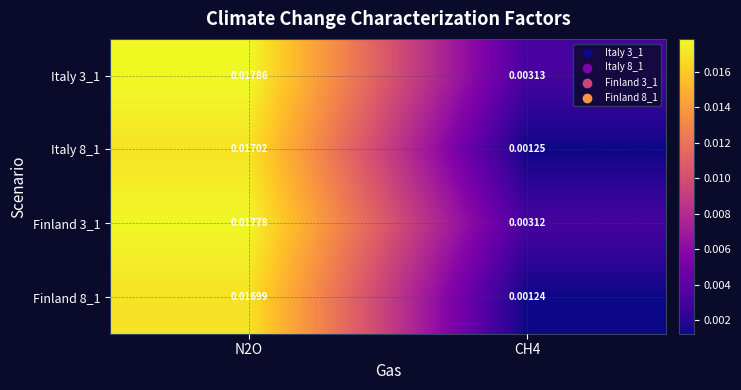

Which label corresponds to the largest value in the chart?

N2O